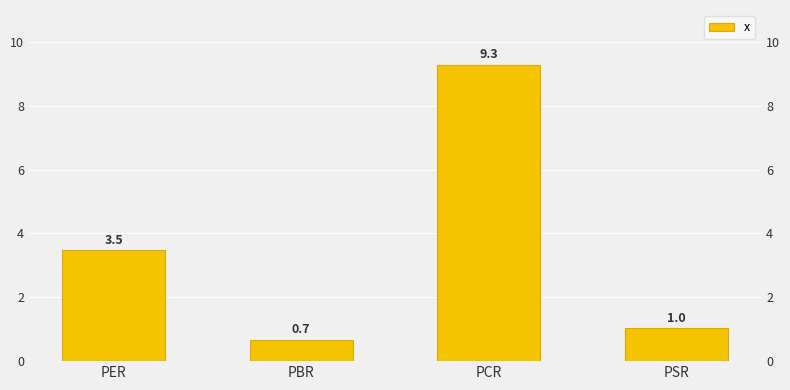

What is the average value?

3.6